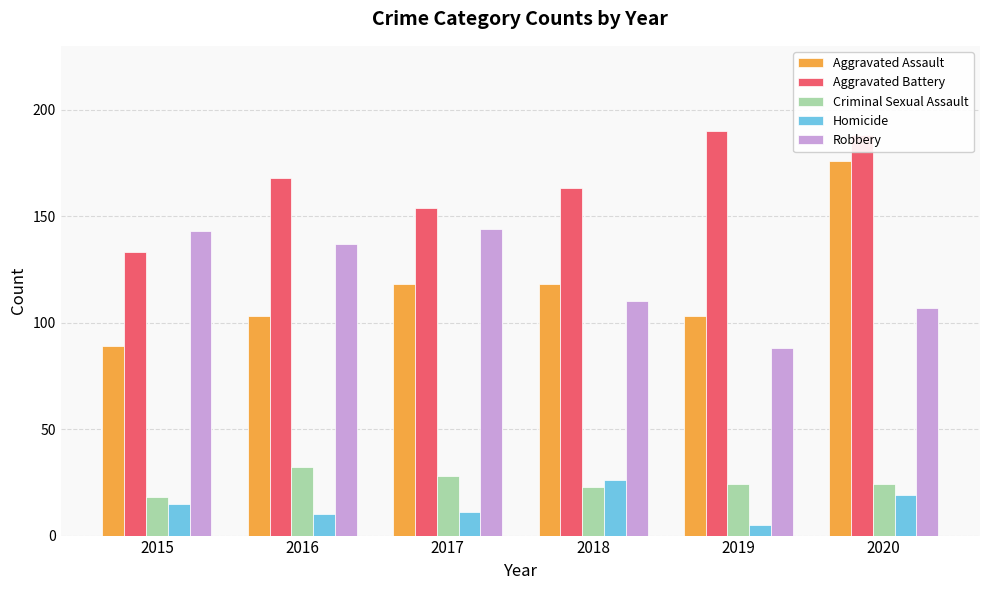

What is the difference between the maximum and minimum values in the Criminal Sexual Assault series?

14